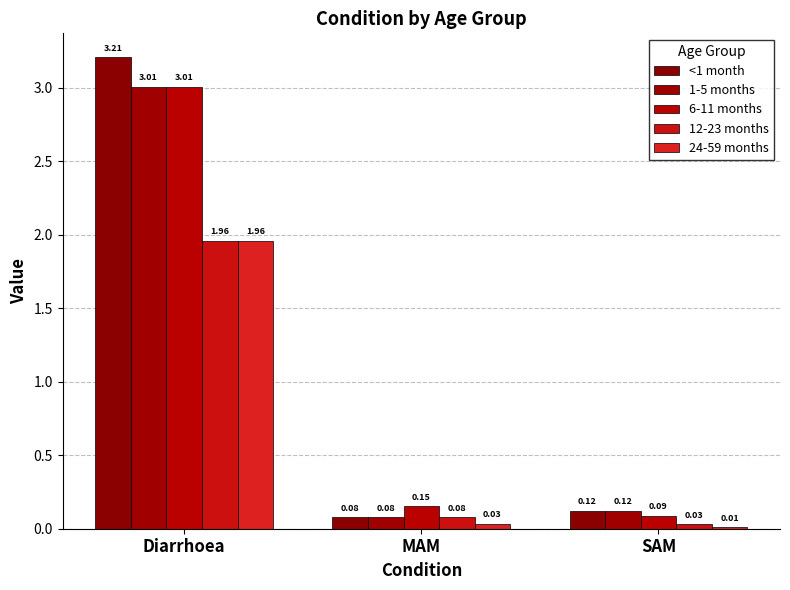

Which category has the highest value in the 6-11 months series?

Diarrhoea